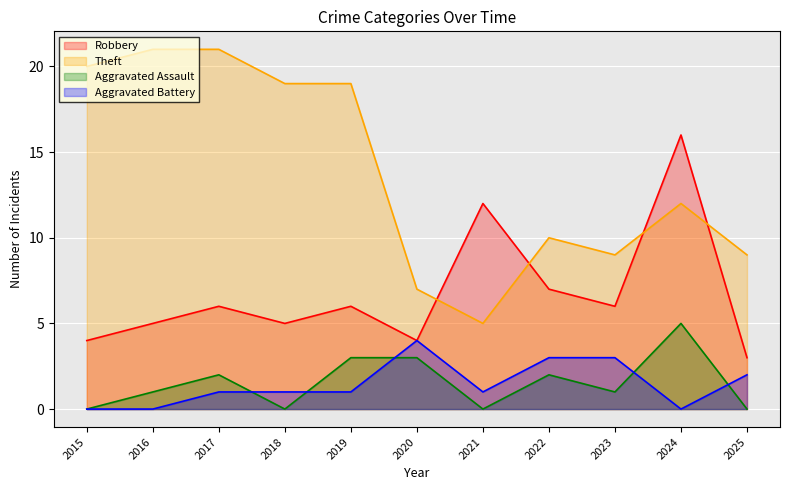

At which category does the chart reach its peak across all series?

2016